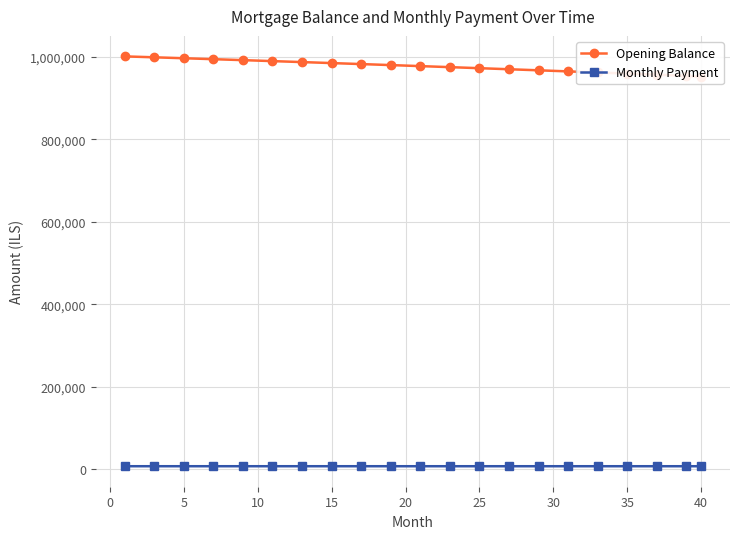

How many lines are shown in the chart?

2